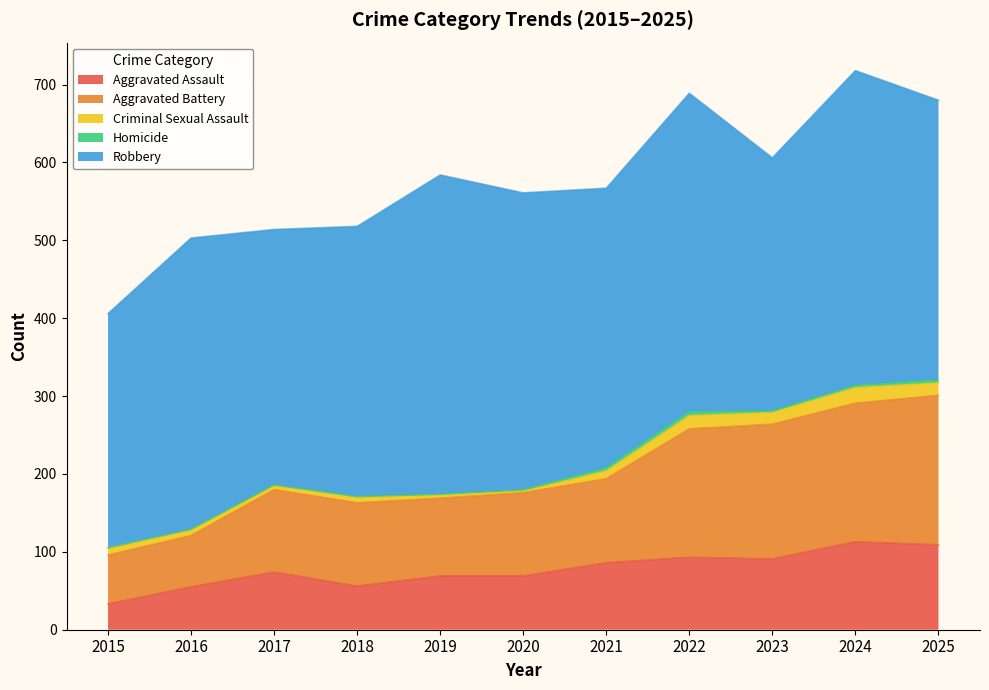

What is the highest value of the Aggravated Assault series?

113